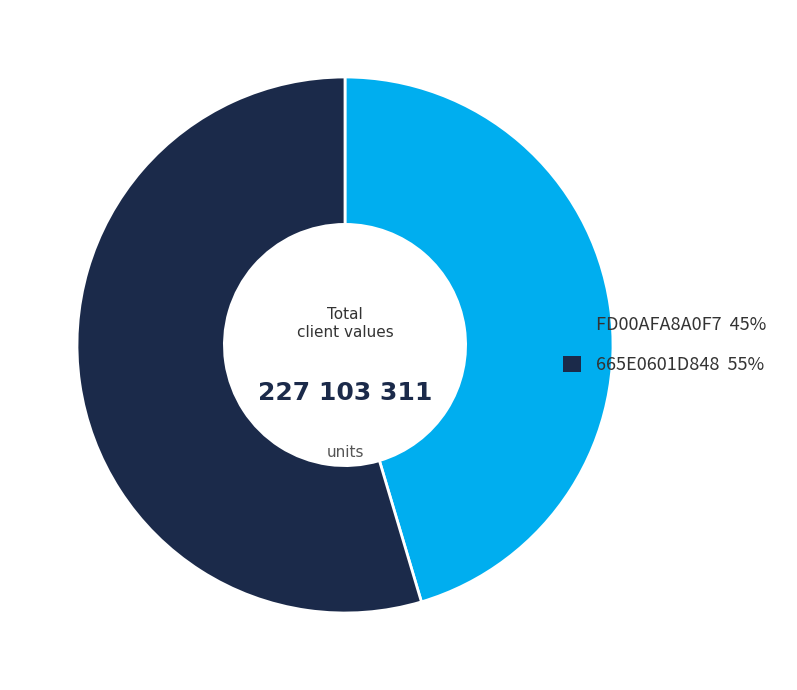

True or false: FD00AFA8A0F7 accounts for 56% of the total.

False